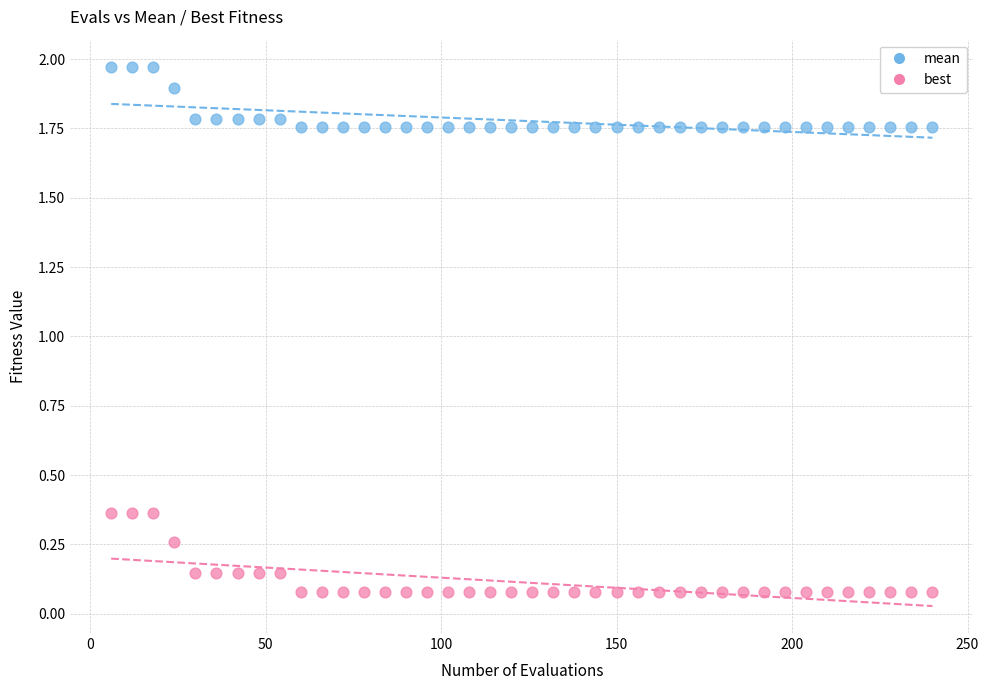

Which series reaches the maximum Y coordinate?

mean